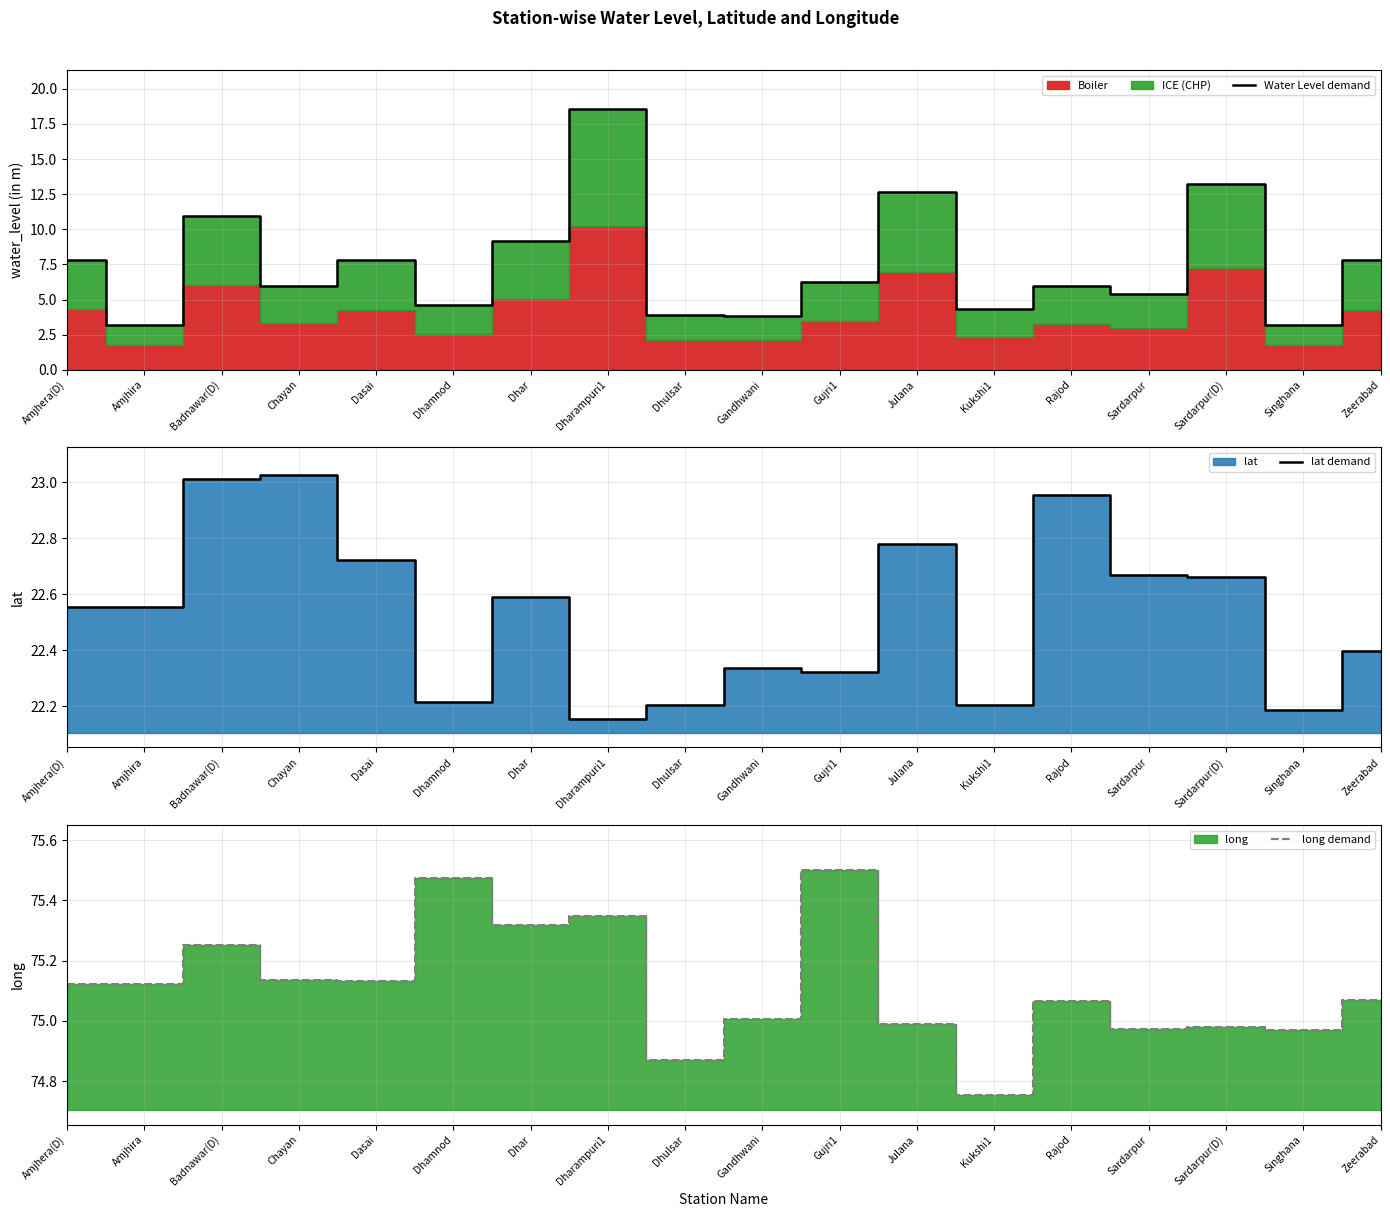

At which label is Water Level demand closest to 10?

Dhar